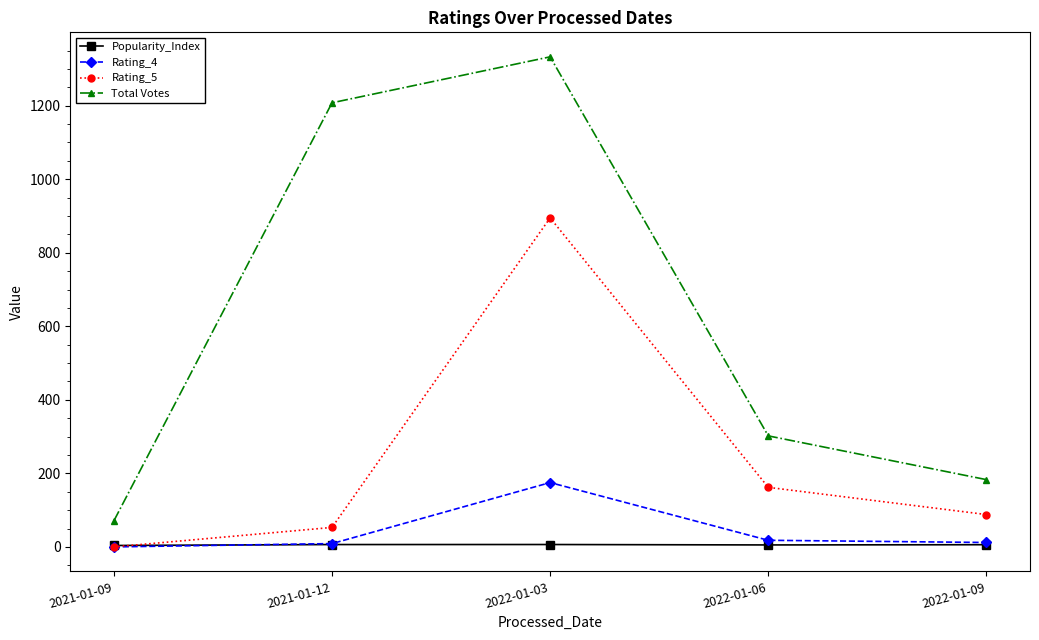

What is the maximum value for Total Votes?

1333.0